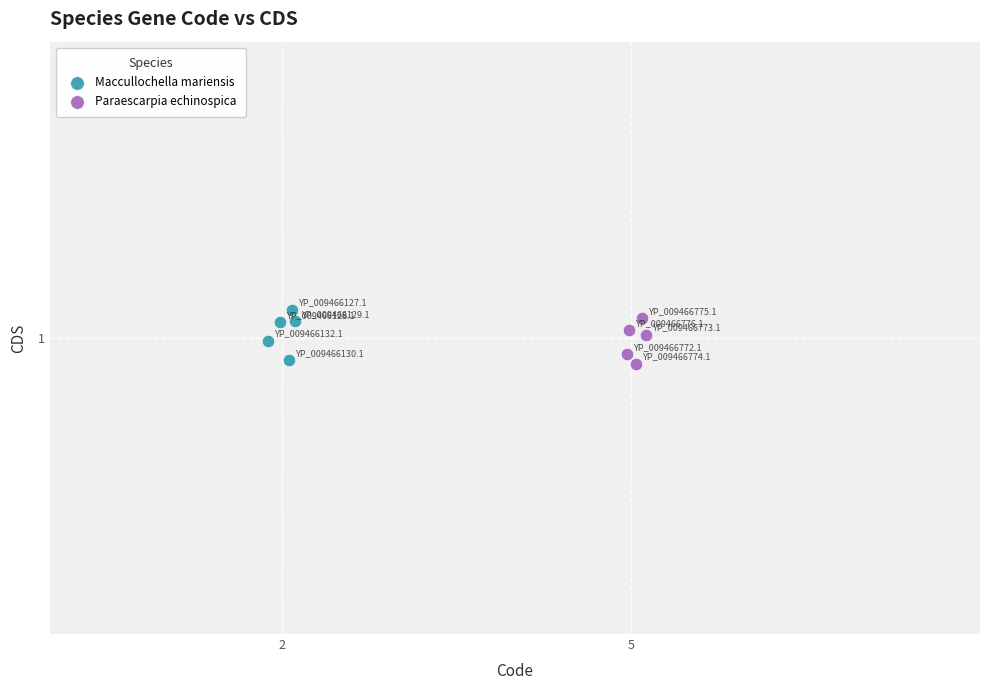

Which series reaches the maximum Y coordinate?

Maccullochella mariensis